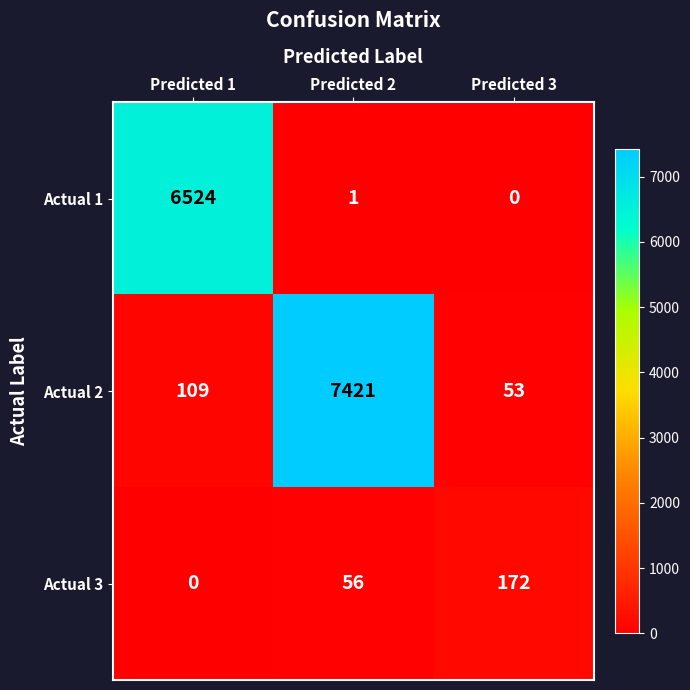

How many series are shown in this chart?

3